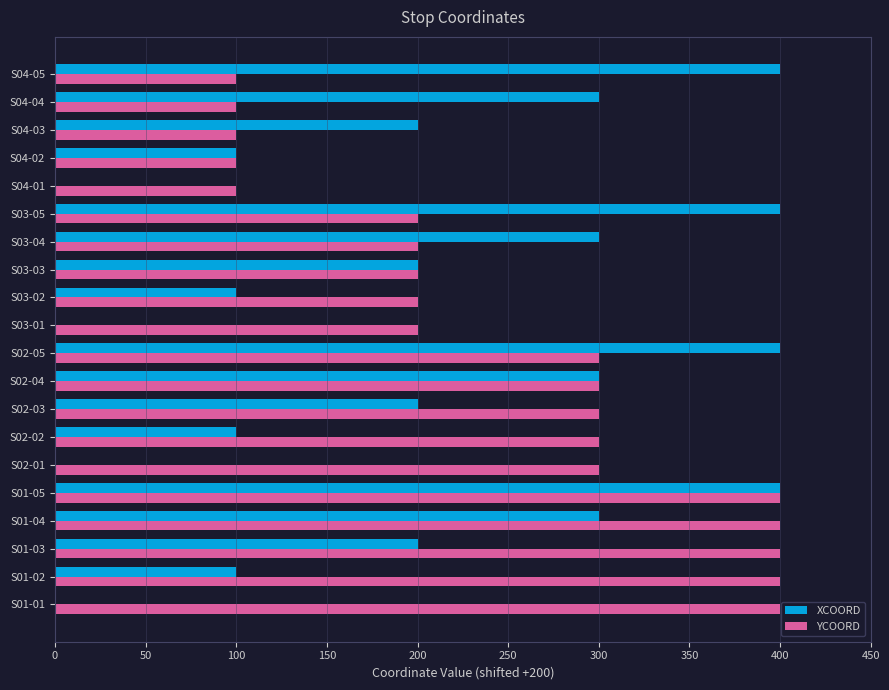

What is the maximum value shown in the chart?

400